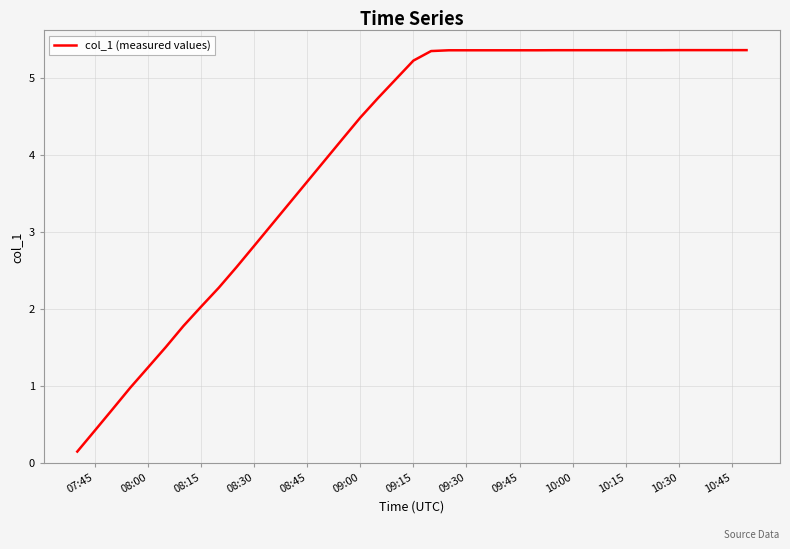

What is the maximum value shown in the chart?

5.4